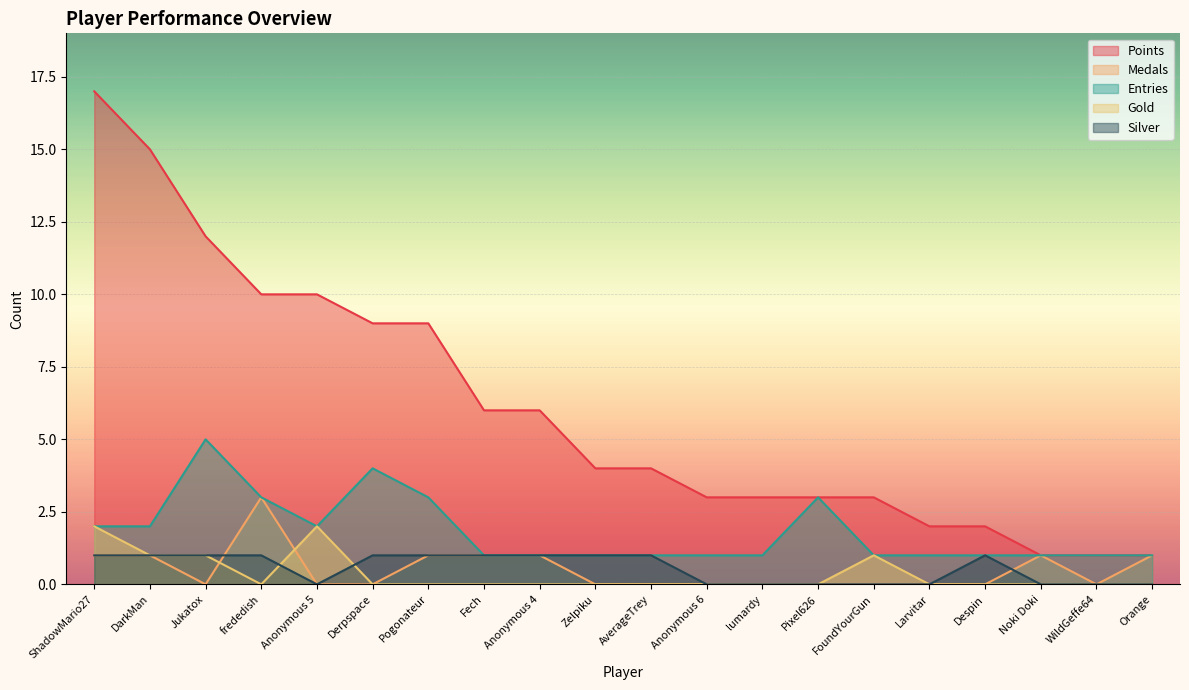

At which category is the sum across all series the highest?

ShadowMario27